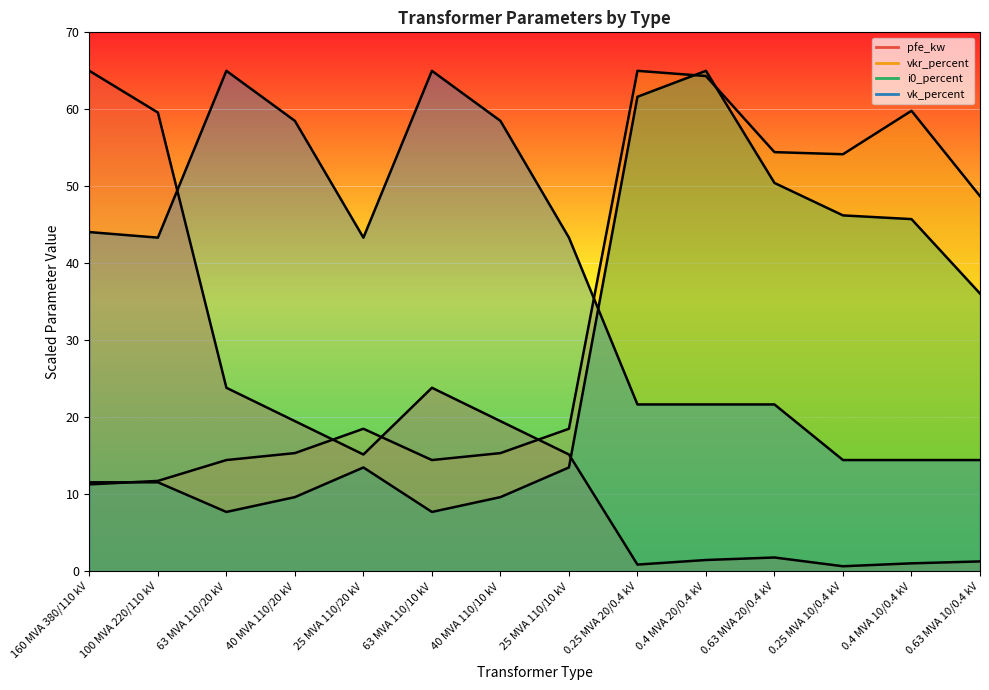

How many series are shown in this chart?

4